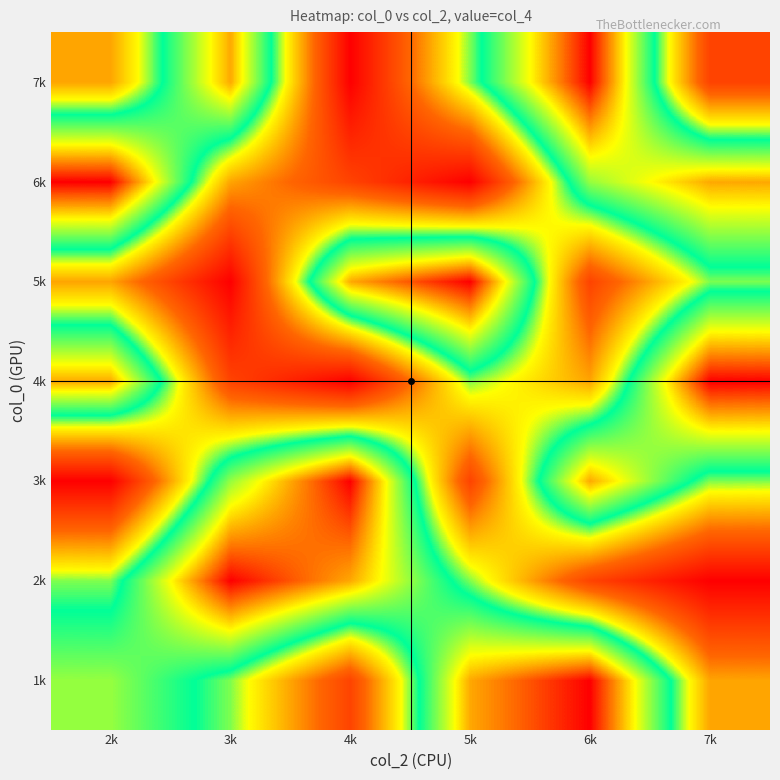

Reading left to right, what are all the values shown in this chart?

1k: 2k=5	3k=4	4k=2	5k=6	6k=7	7k=3
2k: 2k=4	3k=7	4k=6	5k=4	6k=2	7k=1
3k: 2k=1	3k=5	4k=7	5k=2	6k=6	7k=4
4k: 2k=6	3k=2	4k=1	5k=4	6k=3	7k=7
5k: 2k=3	3k=1	4k=6	5k=7	6k=2	7k=4
6k: 2k=7	3k=3	4k=2	5k=1	6k=5	7k=6
7k: 2k=3	3k=6	4k=1	5k=4	6k=7	7k=2